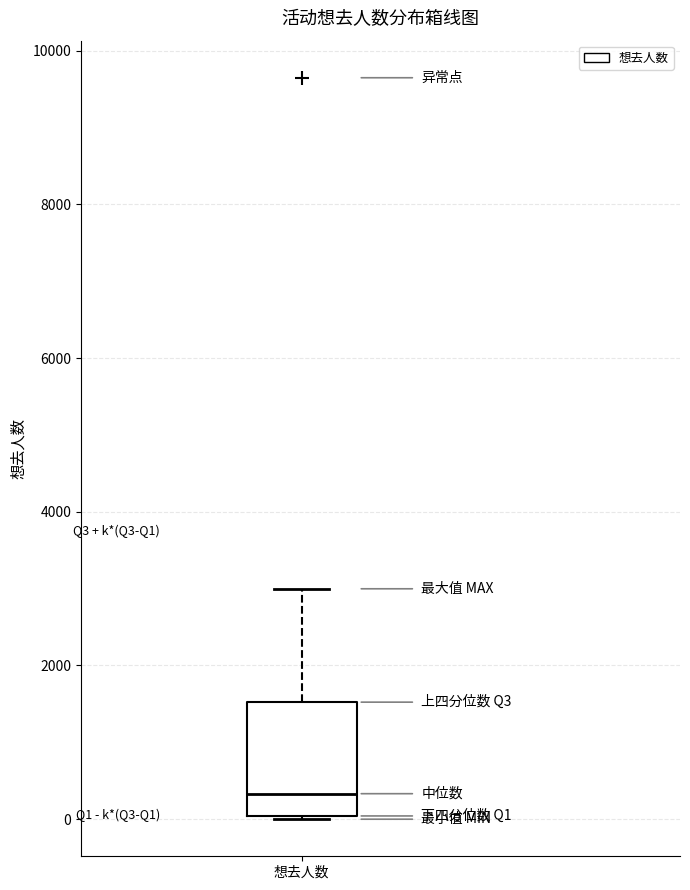

Transcribe this box plot: give where the median line is, the range the box spans, and where the two whiskers end, as read against the y-axis. The values are not printed on the chart, so give them approximately, as read against the axis.

median 400, box 0 to 1600, whiskers 0 to 3000